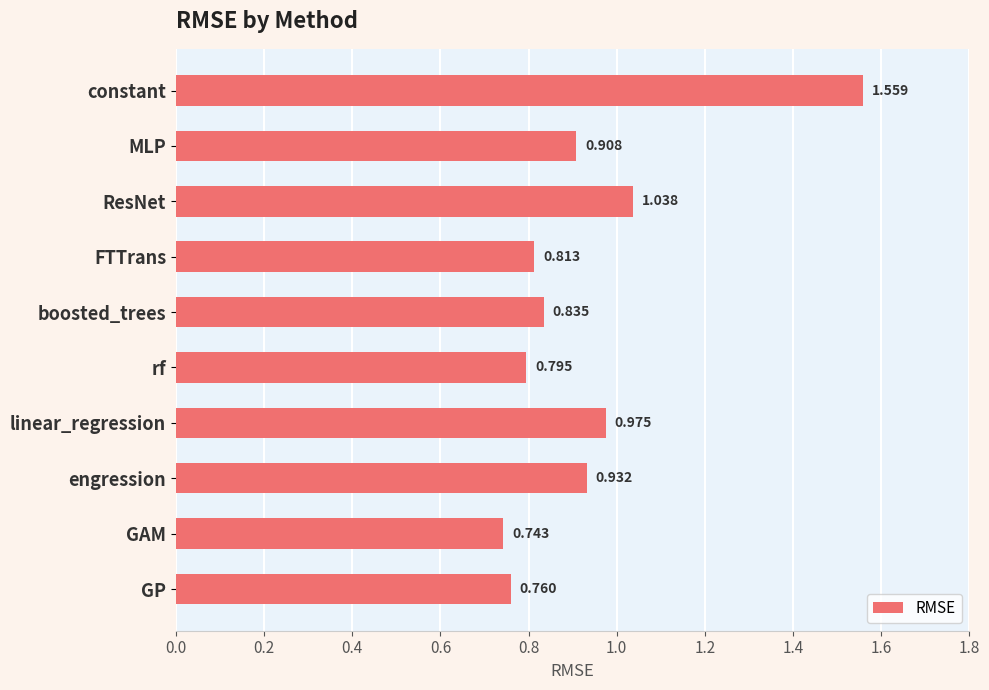

Where is the data nearest to the value 1?

linear_regression